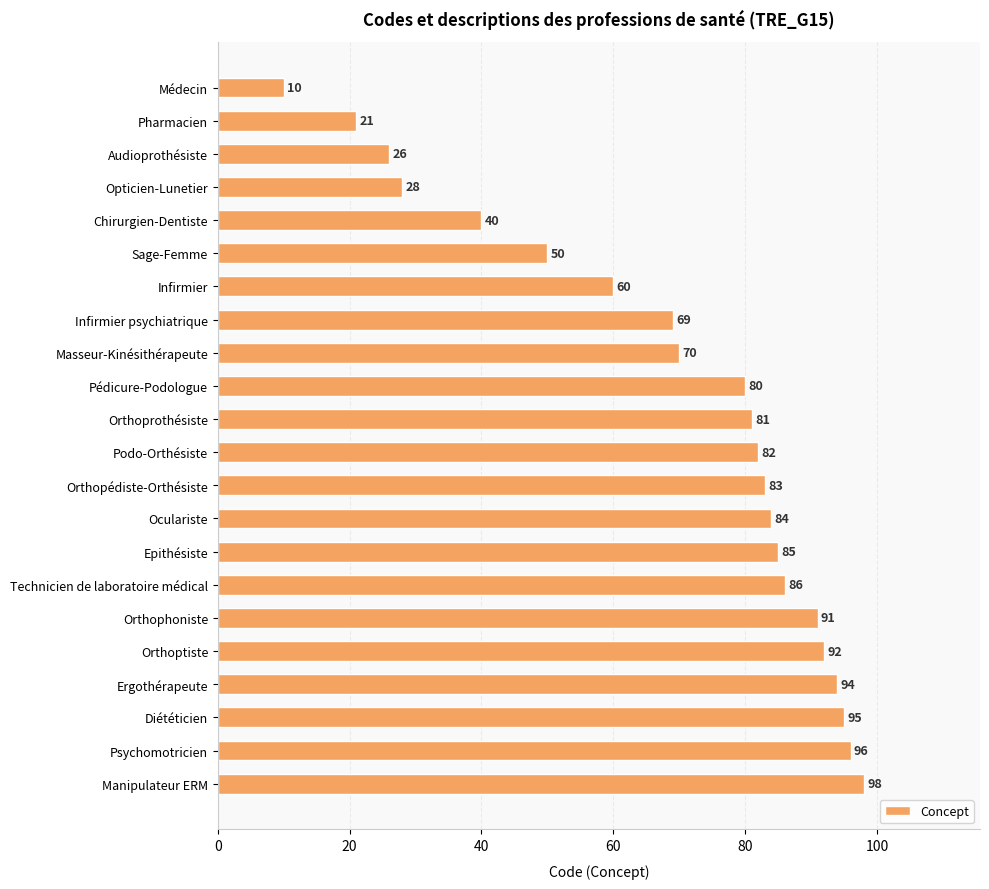

At which label is the value closest to 54?

Sage-Femme